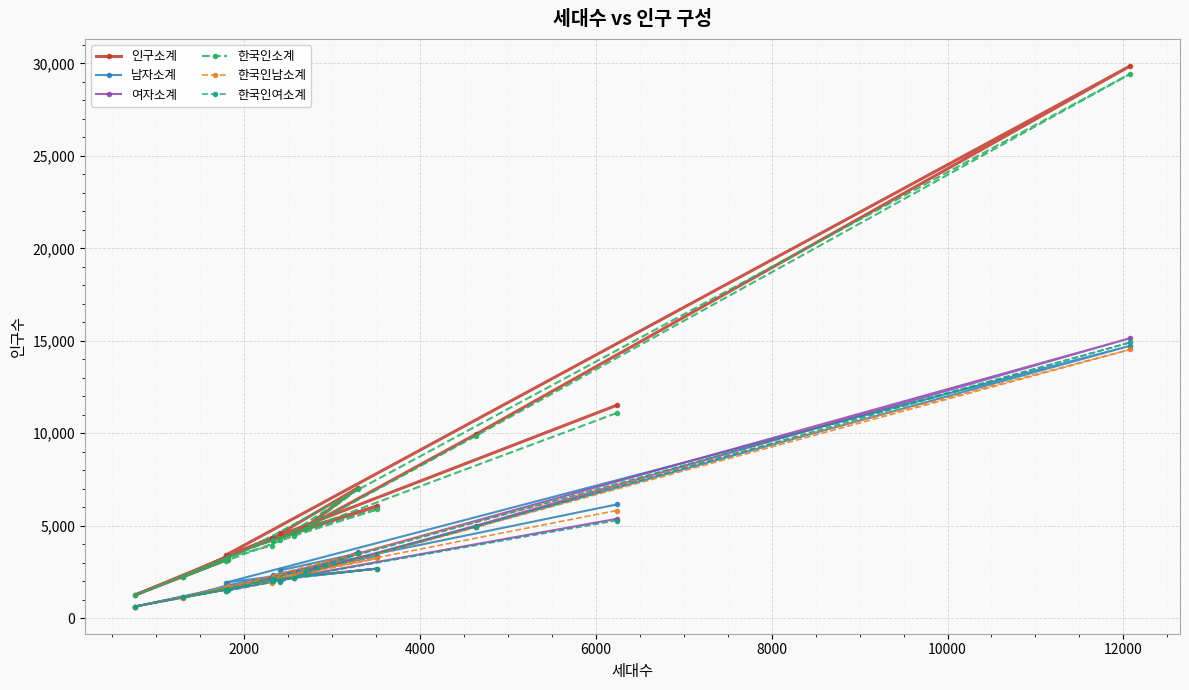

Is this an area chart (filled region under the line)?

No